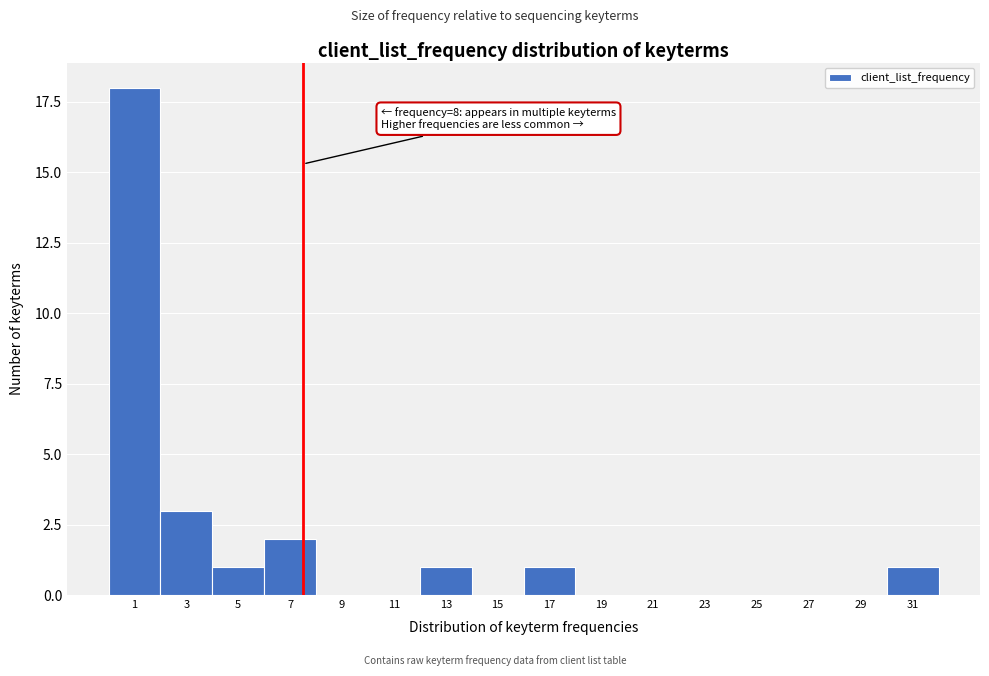

Reading left to right, list all the values displayed in this chart.

1=18	3=3	5=1	7=2	9=0	11=0	13=1	15=0	17=1	19=0	21=0	23=0	25=0	27=0	29=0	31=1